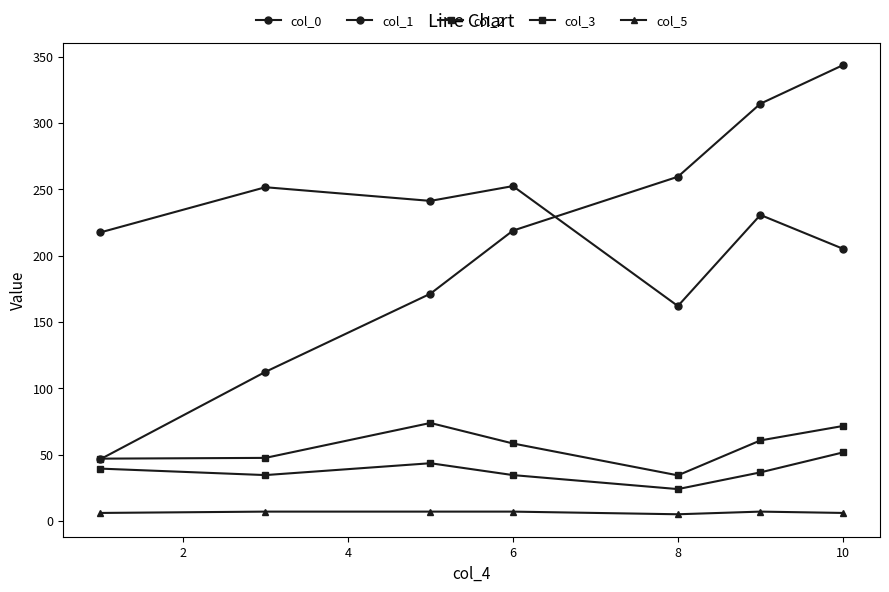

Which series has the largest total across all categories?

col_1